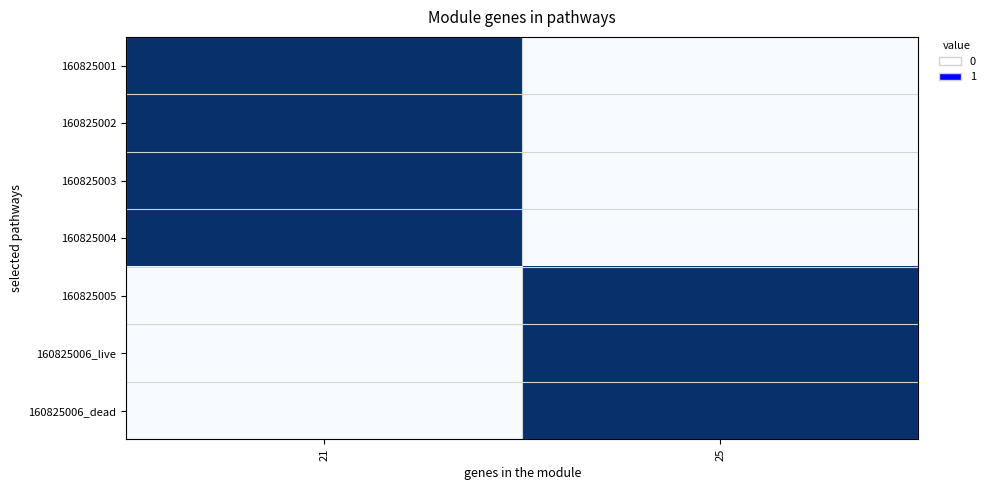

Reading right to left, list all the values displayed in this chart.

160825001: 25=0	21=1
160825002: 25=0	21=1
160825003: 25=0	21=1
160825004: 25=0	21=1
160825005: 25=1	21=0
160825006_live: 25=1	21=0
160825006_dead: 25=1	21=0